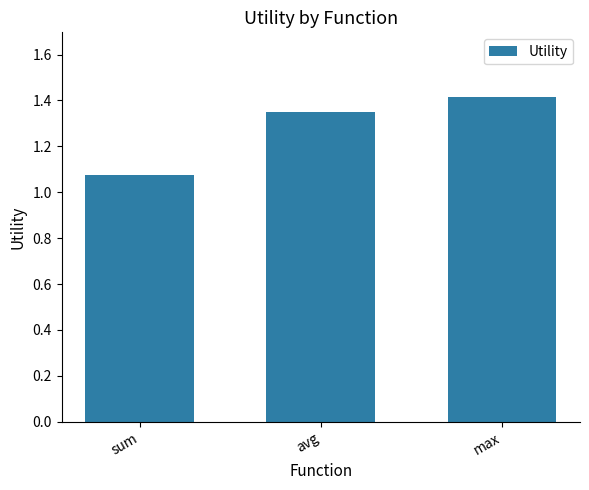

Between max and avg, which is larger?

max